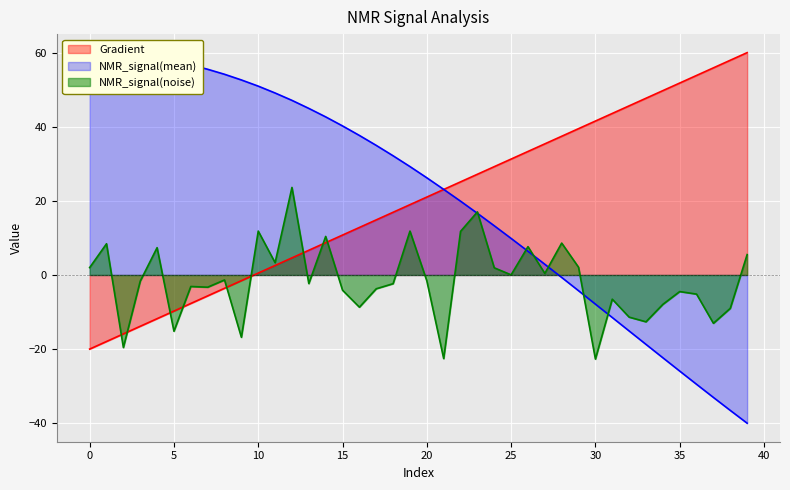

Is it true that NMR_signal(mean) equals 29.3 at 19?

True